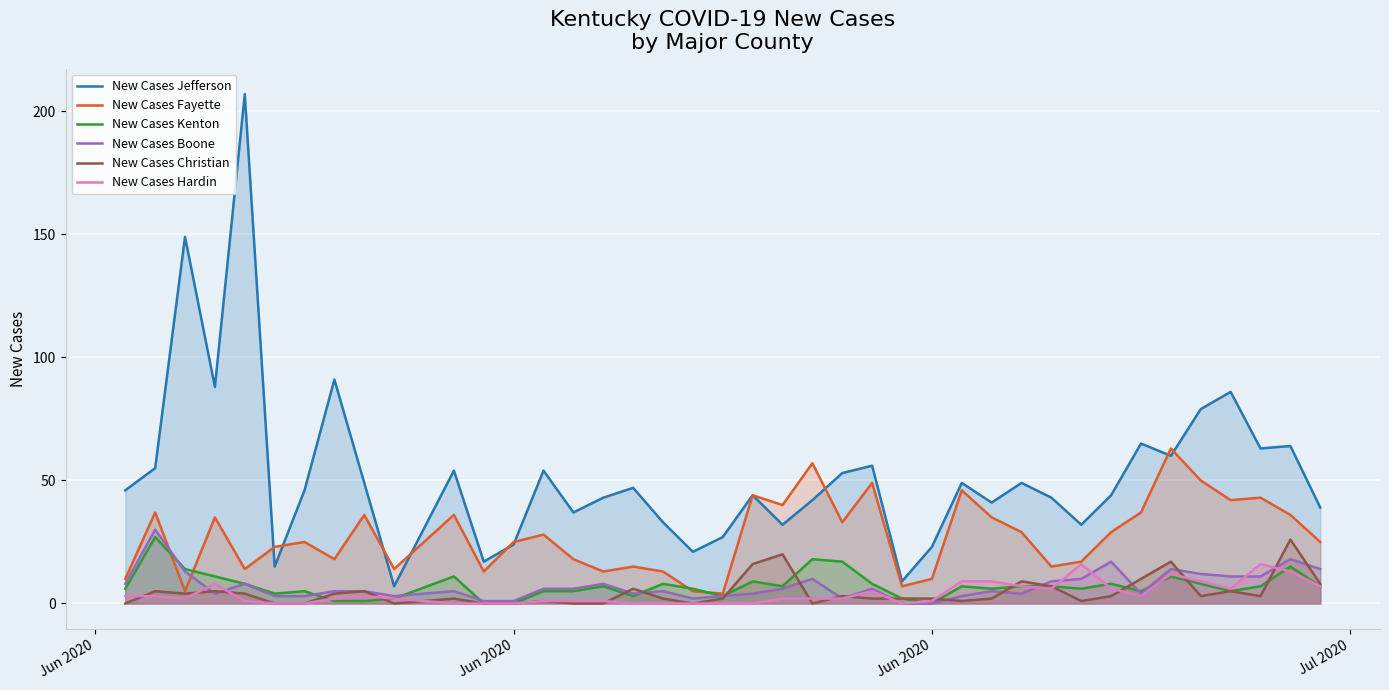

Does the chart display data point markers on the line(s)?

No